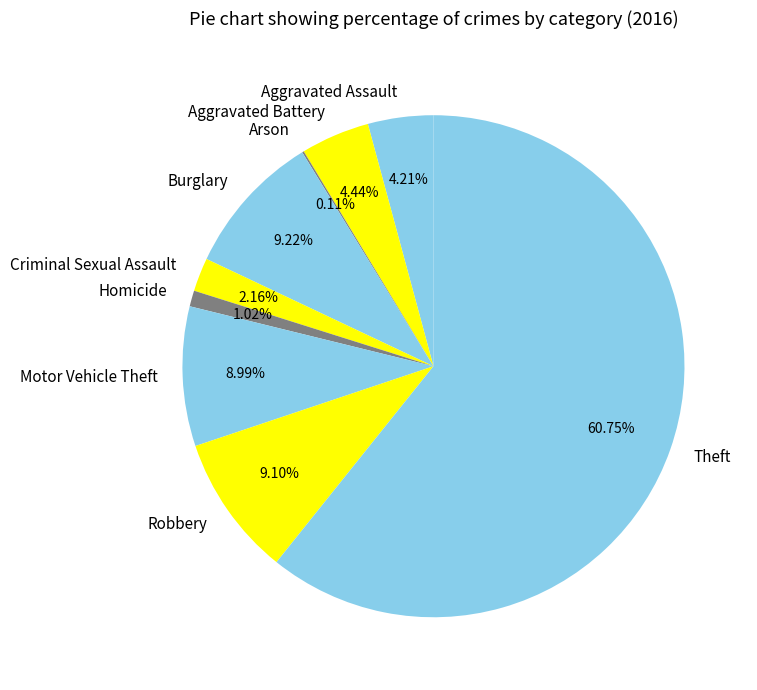

Combined, do Aggravated Battery and Burglary account for over 50%?

No